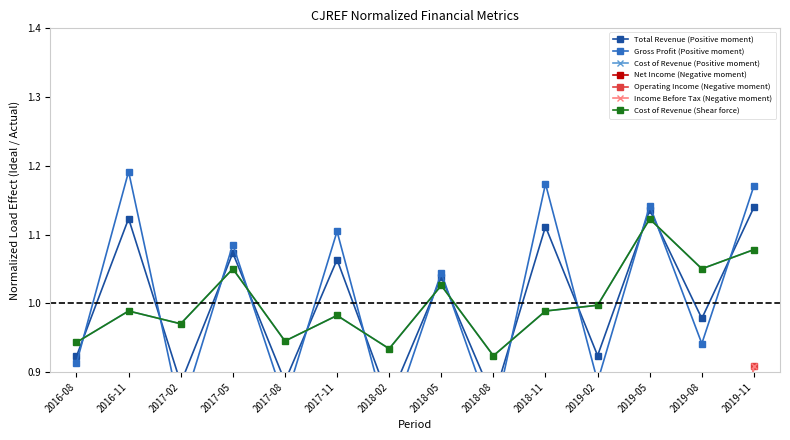

What is the sum of all Cost of Revenue (Positive moment) values?

14.0